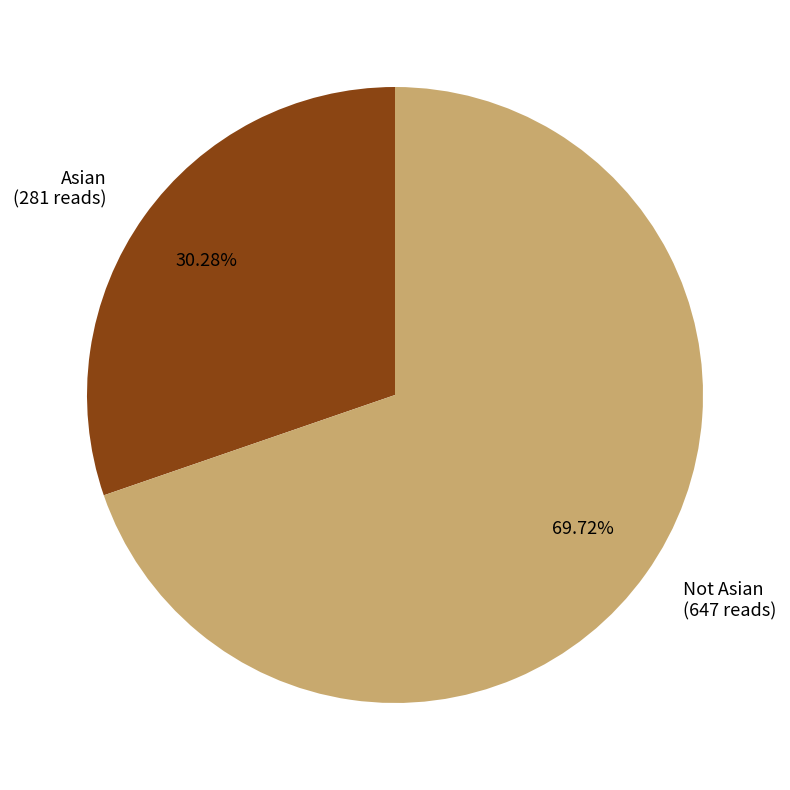

Is Asian the majority of the pie?

No